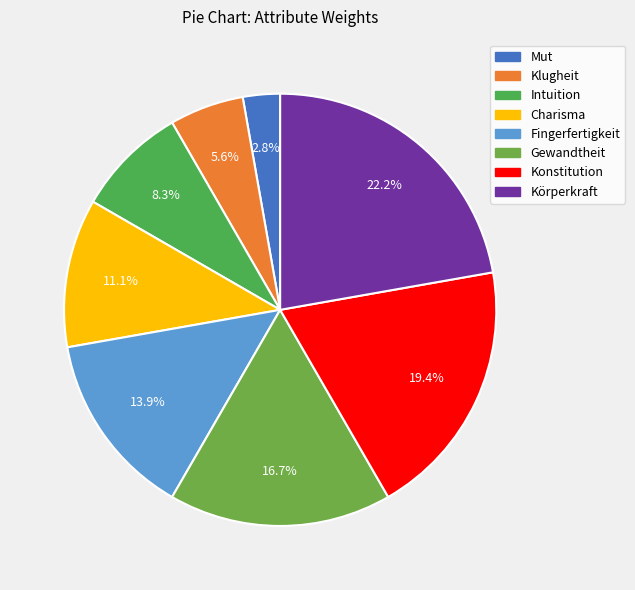

What percentage is the Fingerfertigkeit slice, to the nearest percent?

14%